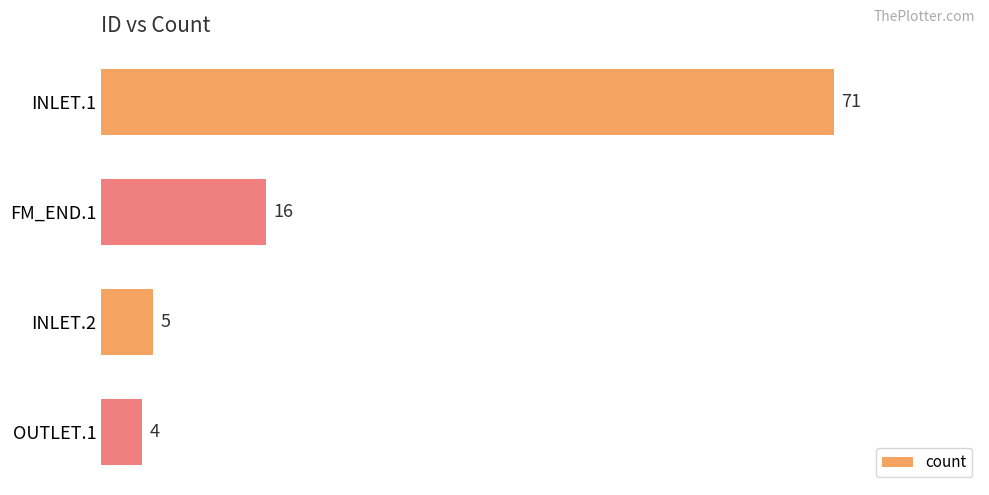

List the labels in order of value, smallest first.

OUTLET.1, INLET.2, FM_END.1, INLET.1